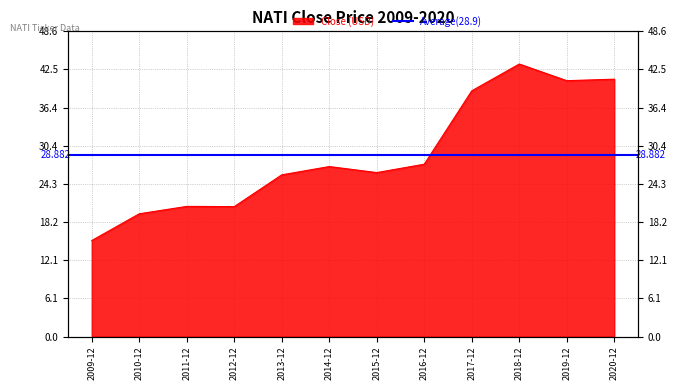

At which category does the data reach its first local peak?

2011-12